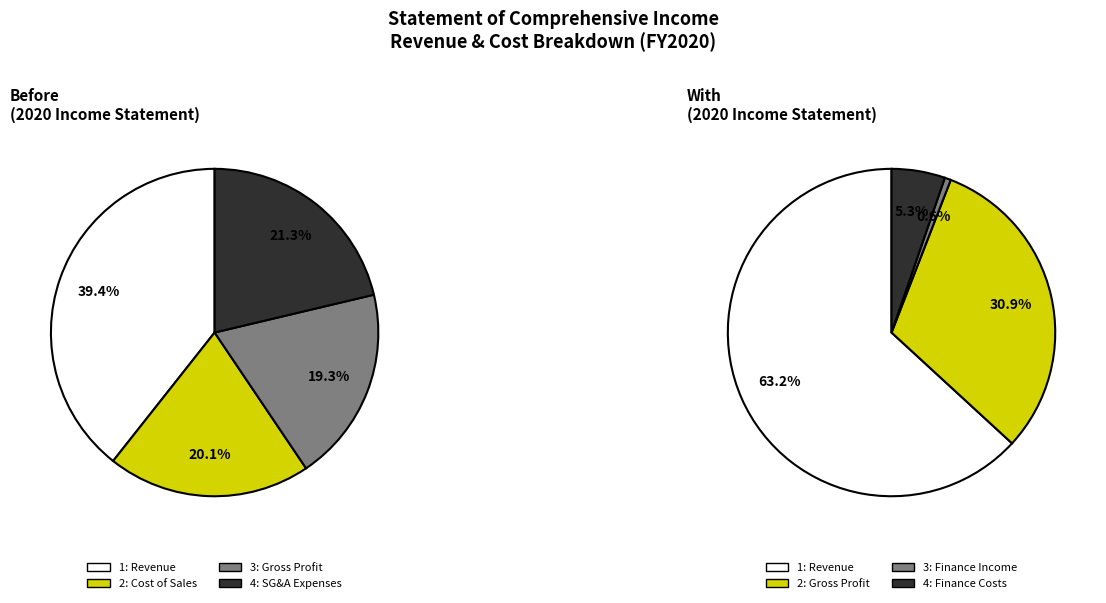

How many slices are in this pie chart?

6